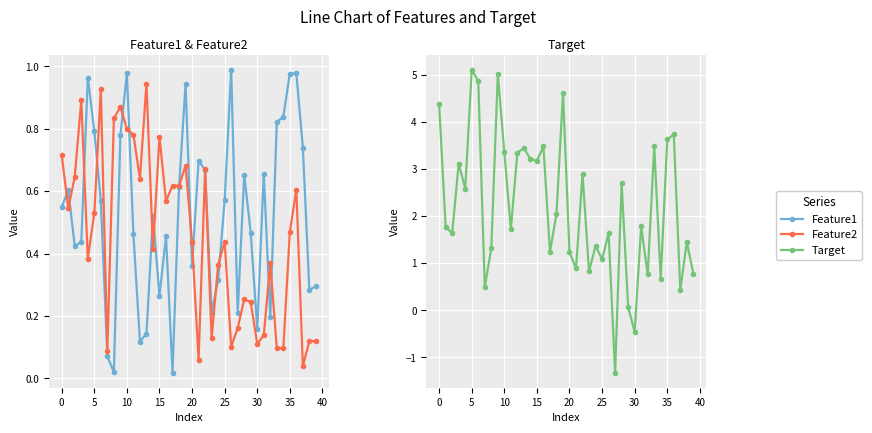

What are all the series names shown in the legend?

Feature1, Feature2, Target